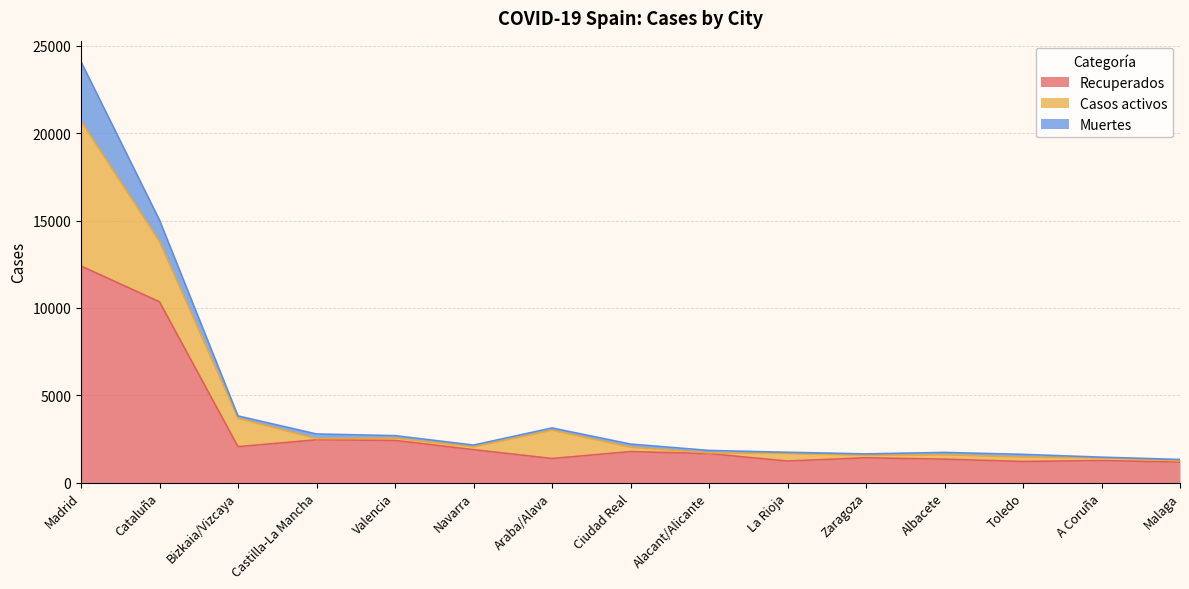

The Casos activos series shows 71 at Castilla-La Mancha. True or false?

True